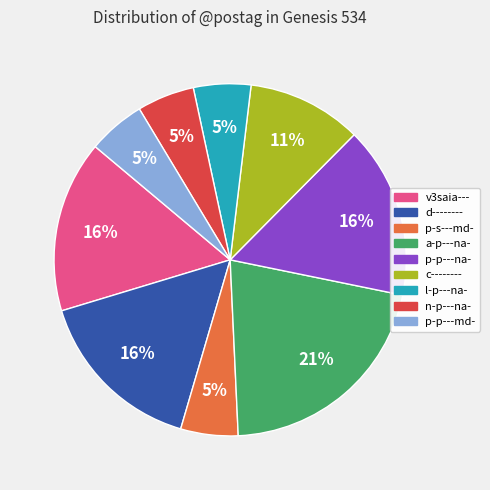

Do a-p---na- and l-p---na- together represent more than half of the pie?

No